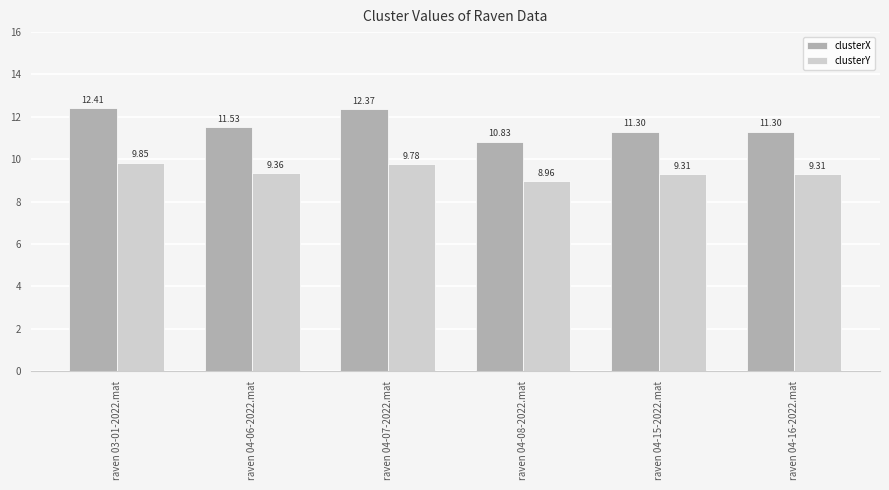

What is the difference between the highest and lowest values at raven 03-01-2022.mat?

2.6